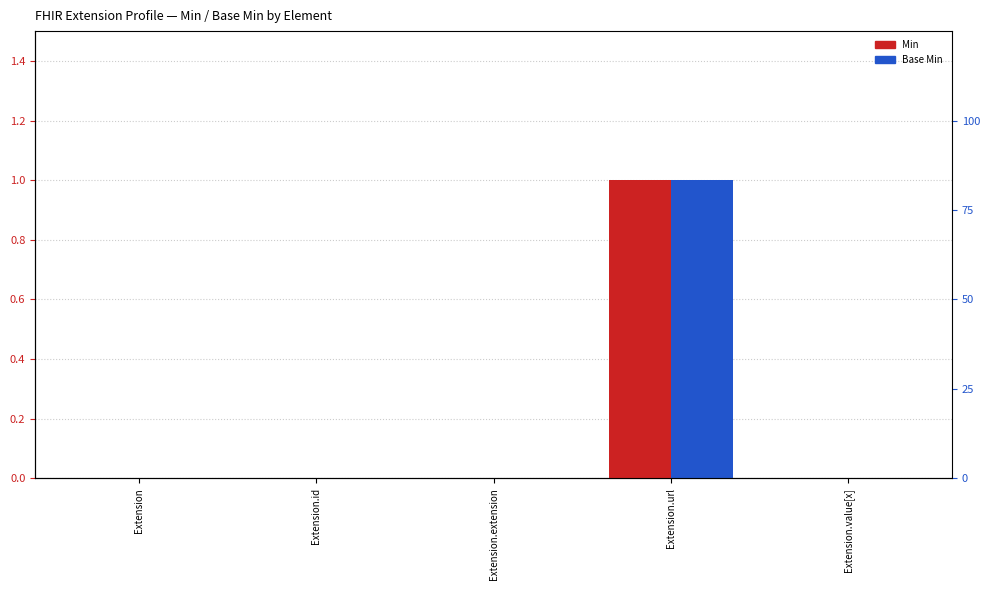

Which label corresponds to the largest value in the chart?

Extension.url